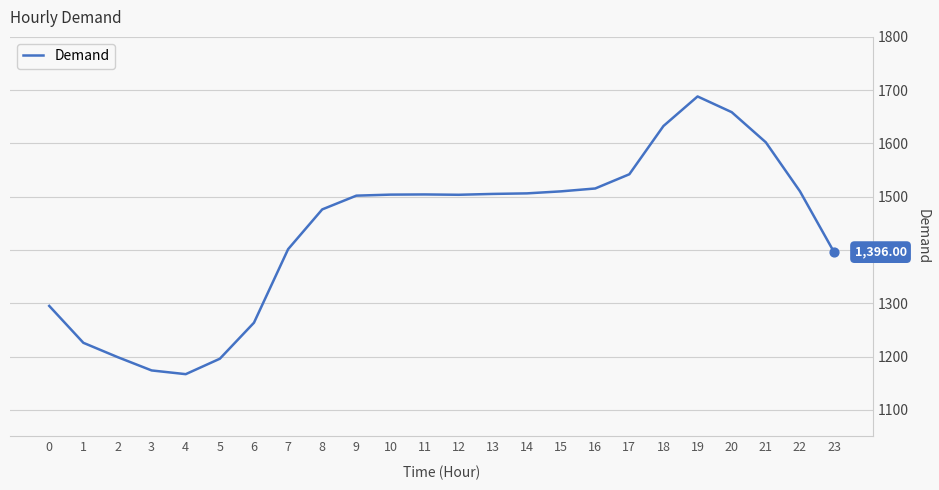

What is the change in value from 7 to 21?

+200.6